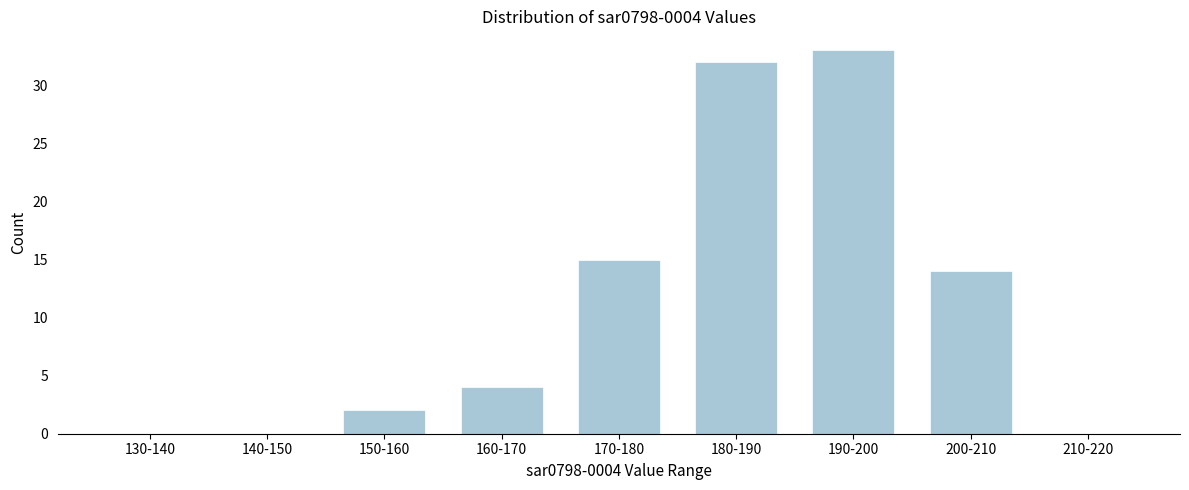

Reading right to left, extract all data points from this chart.

210-220=0	200-210=14	190-200=33	180-190=32	170-180=15	160-170=4	150-160=2	140-150=0	130-140=0